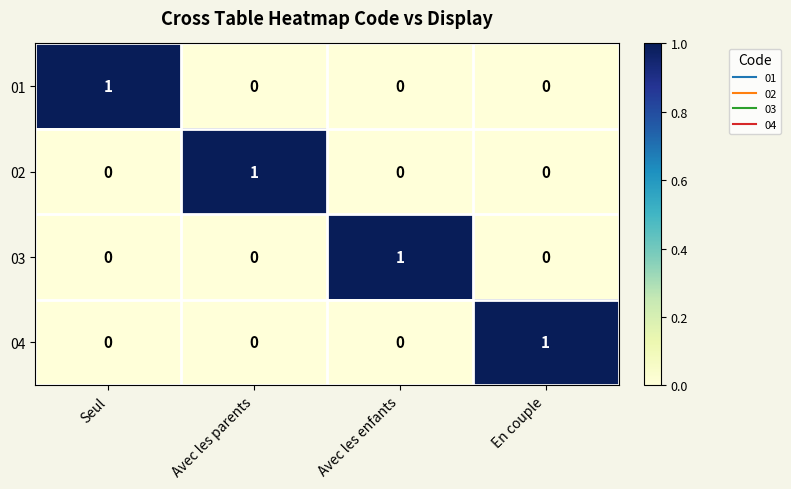

How many 03 values are between 0 and 1?

4